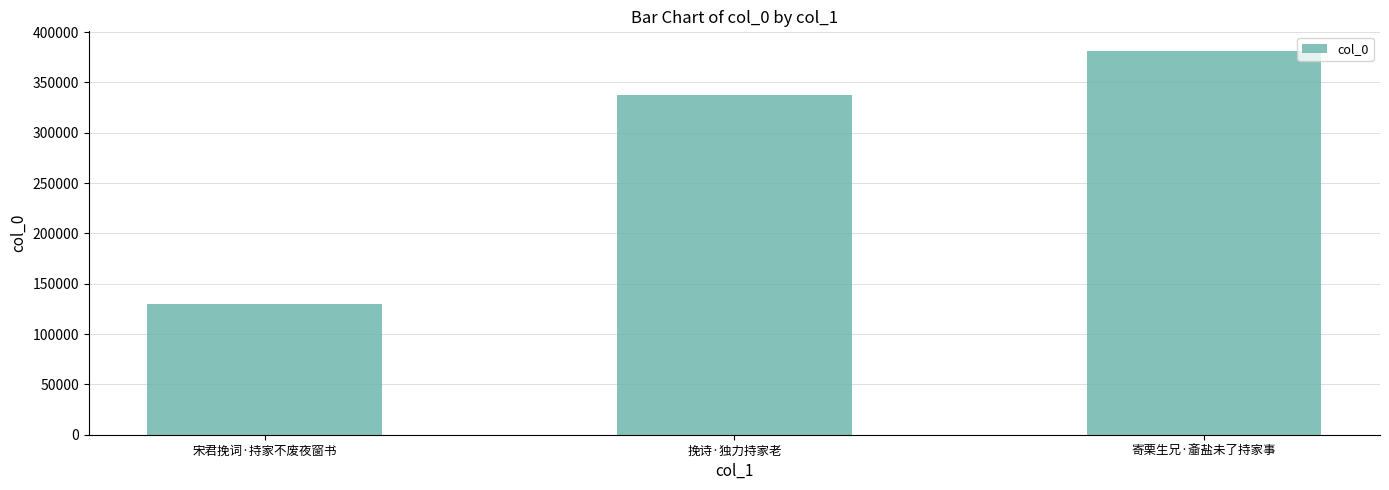

Reading right to left, what are all the values shown in this chart?

381721	338016	129845